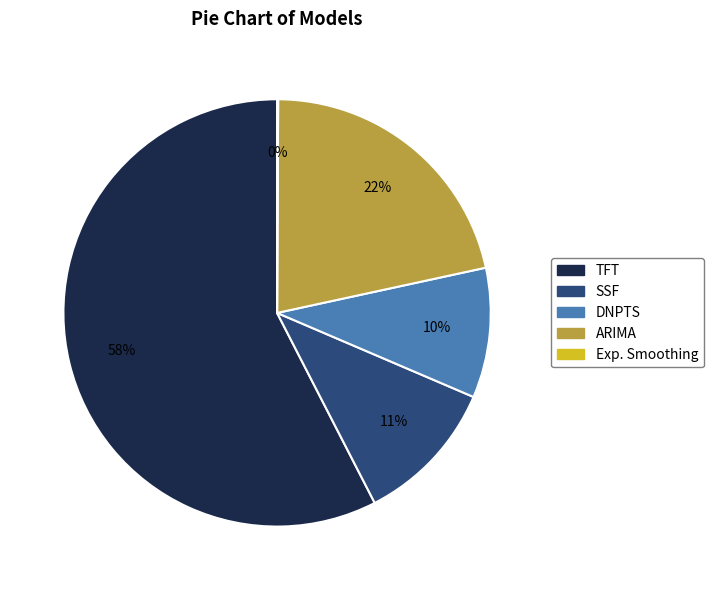

To the nearest percent, what is the average slice percentage?

20%